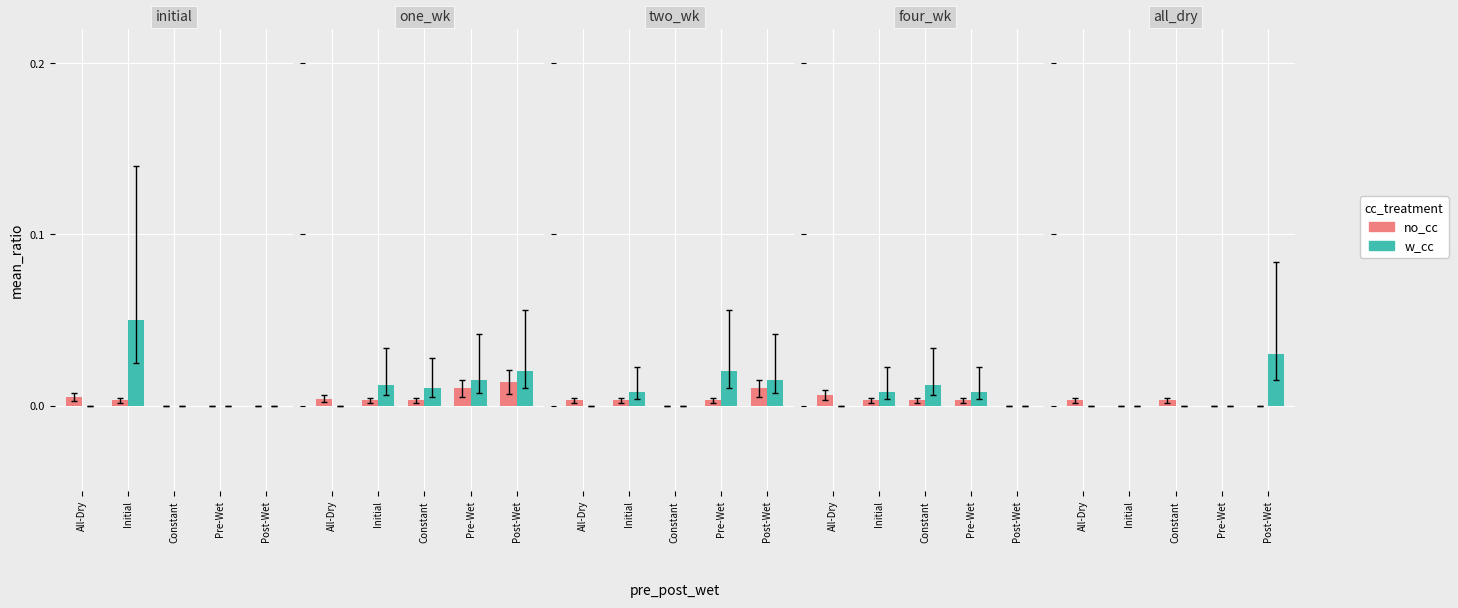

Which has a higher value, Post-Wet or Constant?

Constant